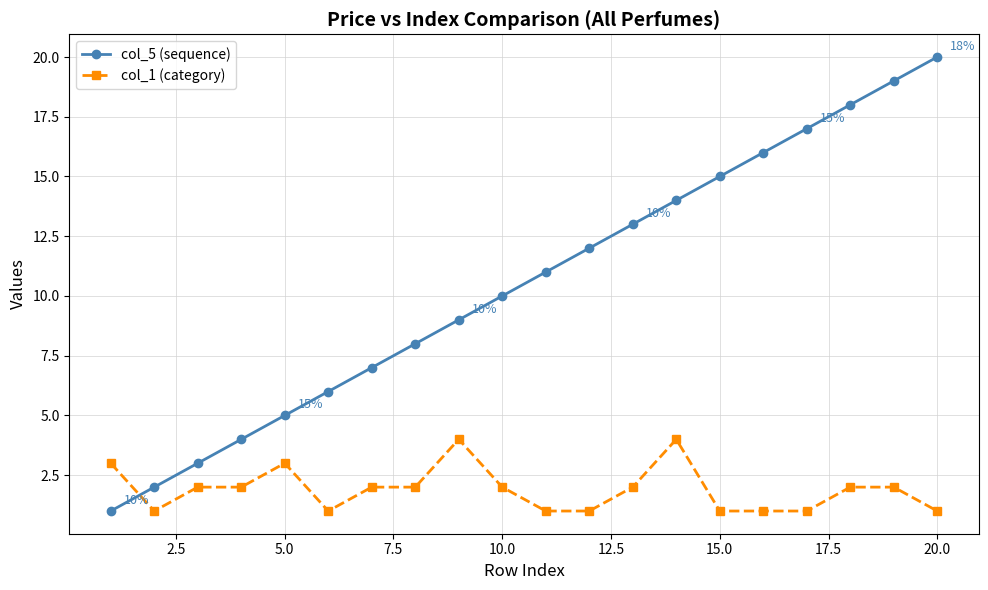

After their last crossing, which series has the higher values: col_5 (sequence) or col_1 (category)?

col_5 (sequence)